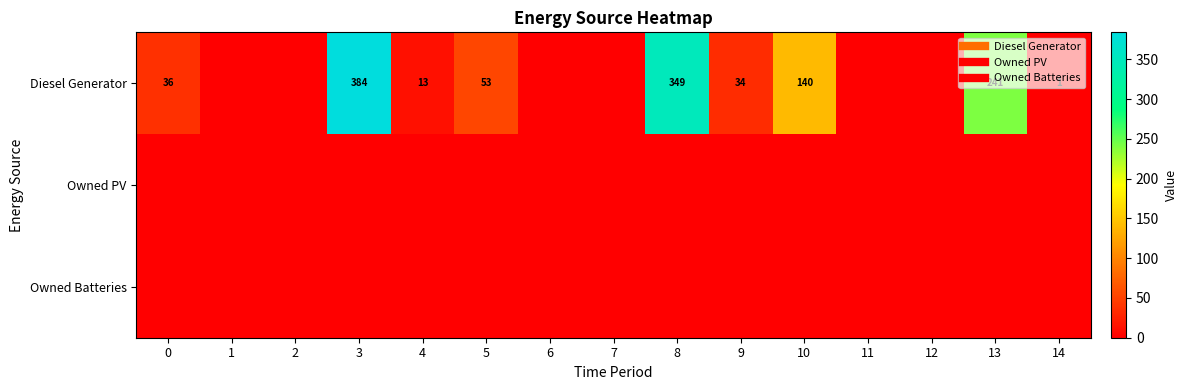

Is it true that Diesel Generator equals 57 at 10?

False